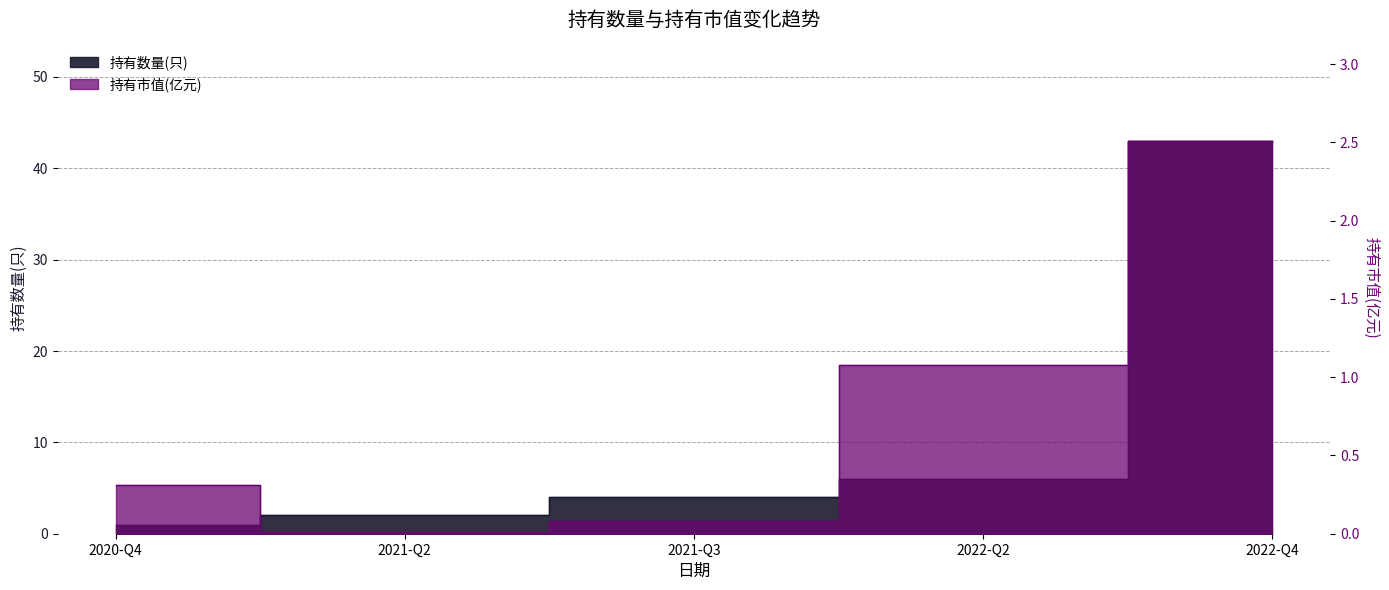

How many lines are shown in the chart?

2